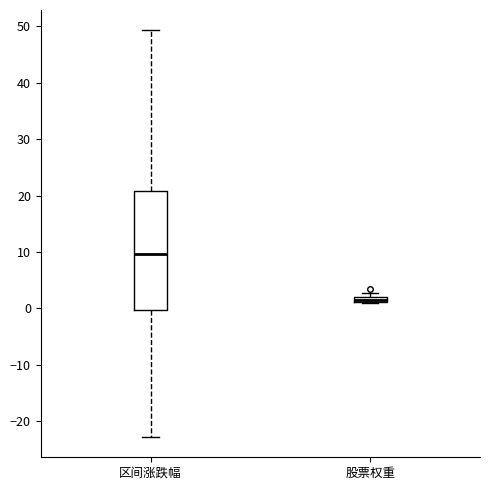

Where does the lower whisker of the box for 区间涨跌幅 end on the y-axis? The values are not printed on the chart, so give them approximately, as read against the axis.

-23